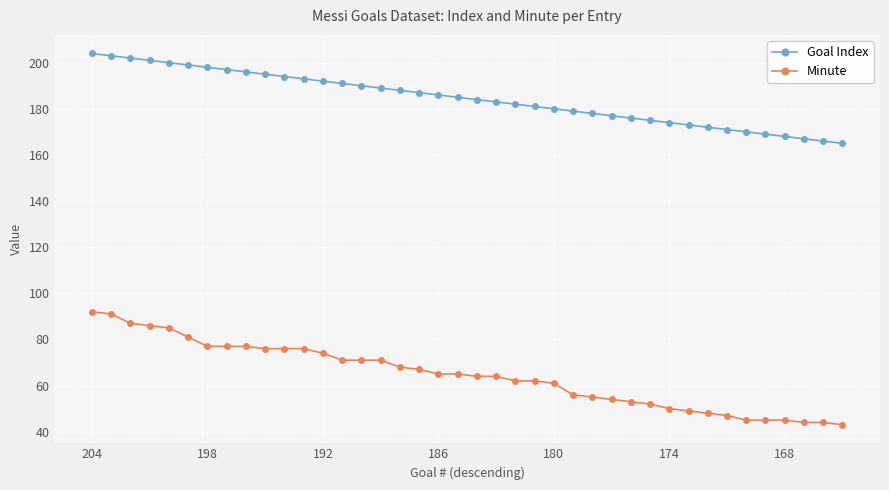

True or false: Minute and Goal Index cross at least once.

False